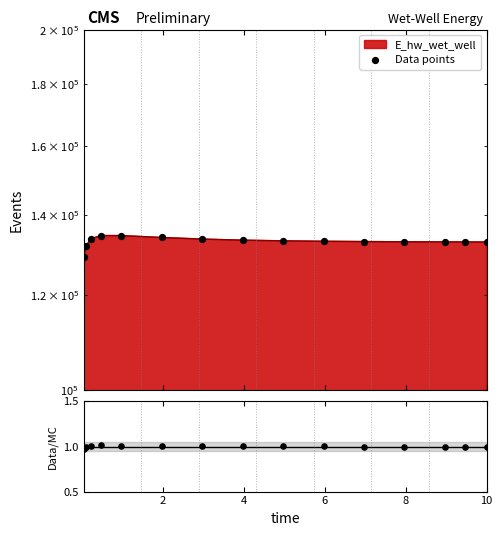

Which series has the largest Y range (max minus min)?

Data points